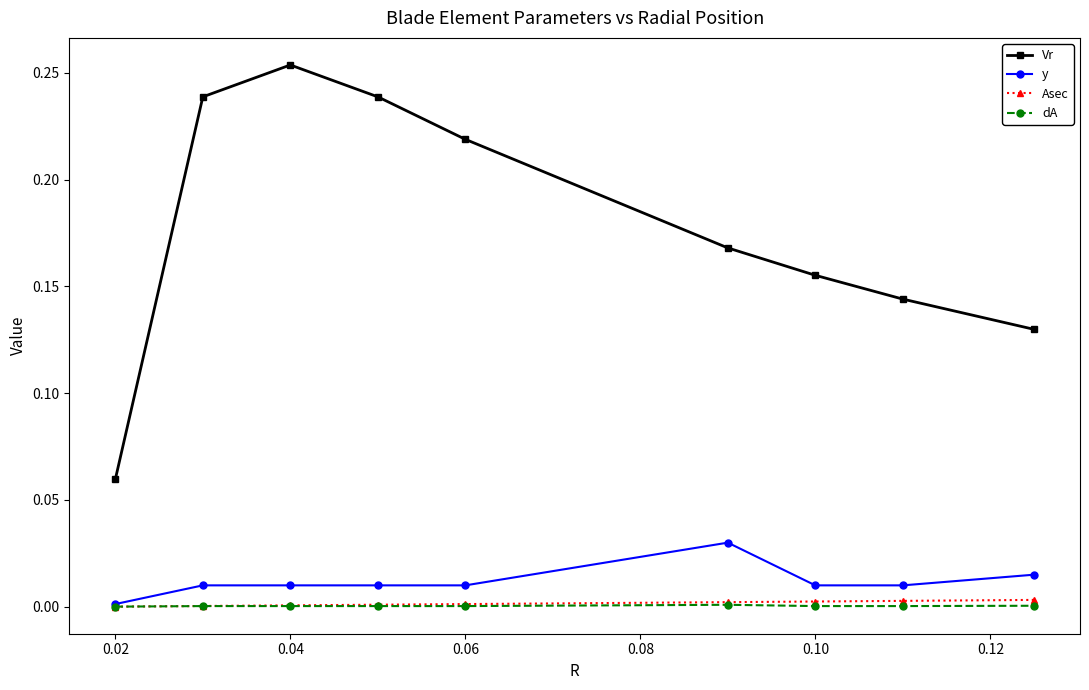

True or false: Vr has more than 0 points higher than both neighbors.

True